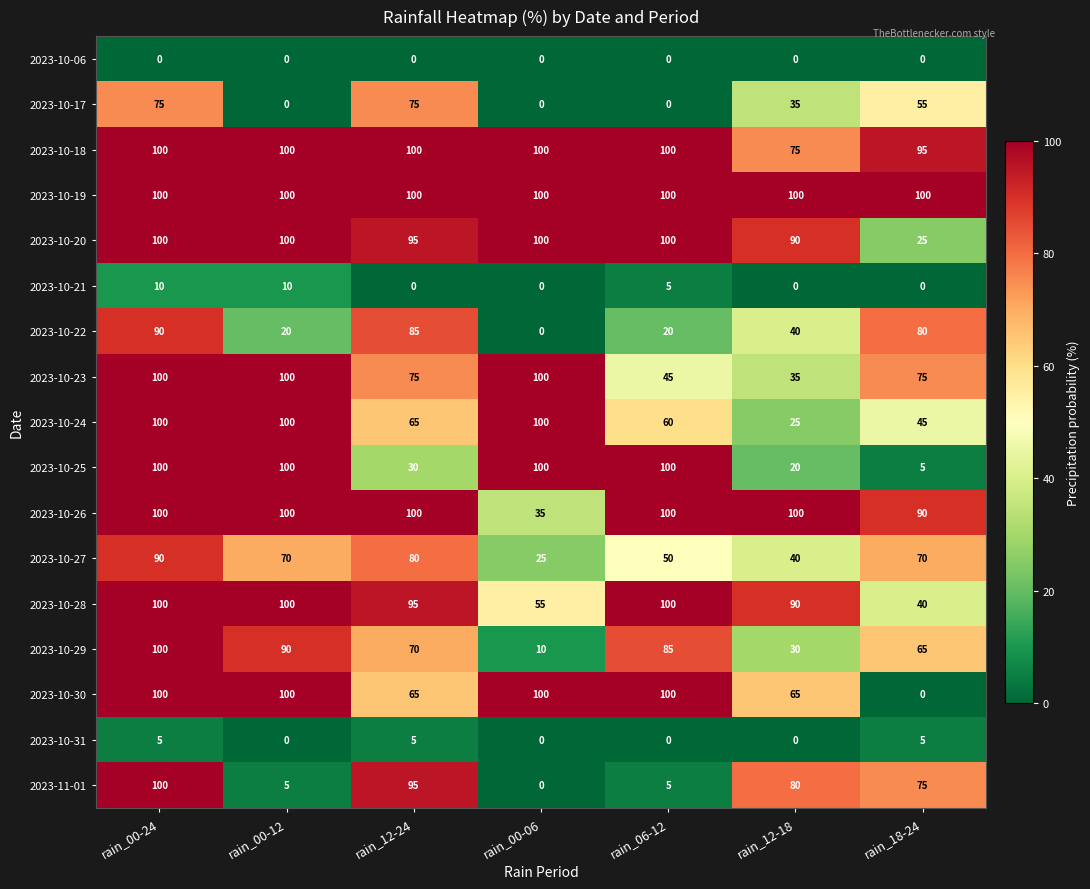

True or false: 2023-11-01 has a value of 52 at rain_18-24.

False